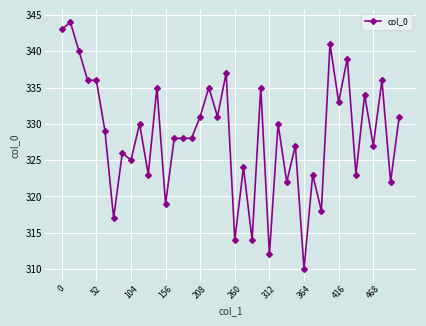

What is the maximum value shown in the chart?

344